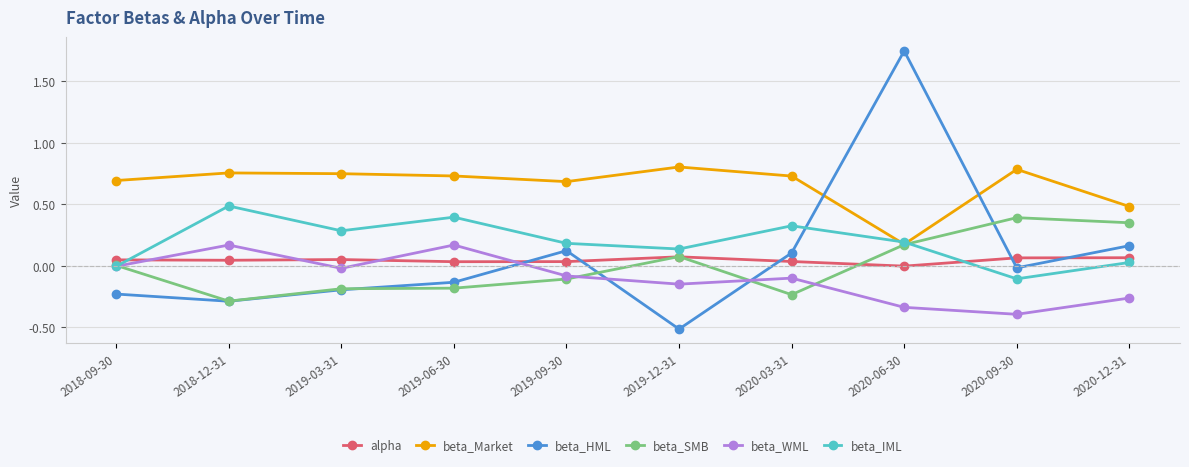

True or false: alpha has more than 0 points higher than both neighbors.

True